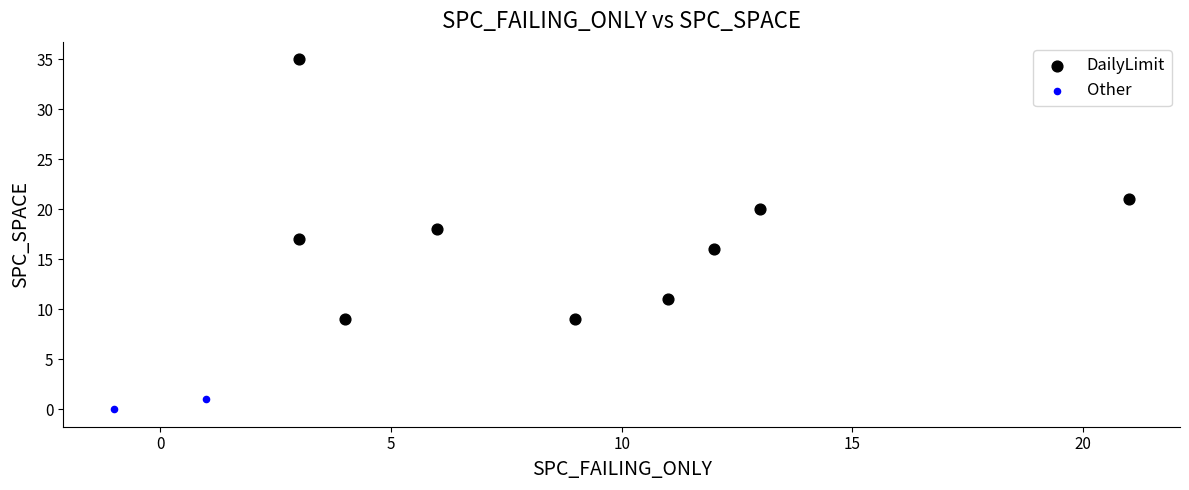

What are all the series names shown in the legend?

DailyLimit, Other